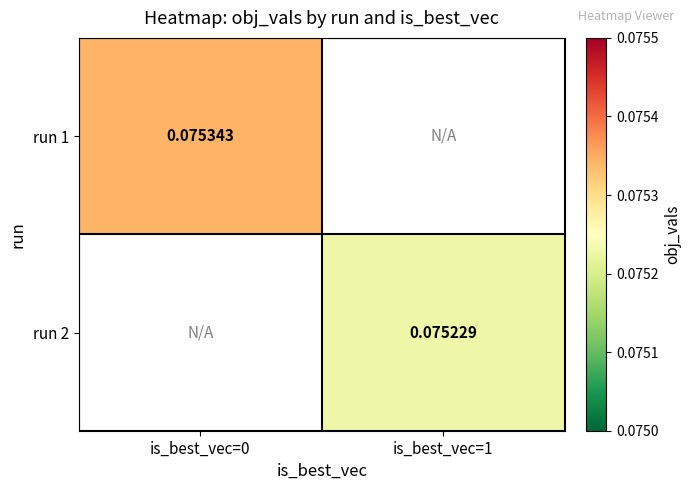

What is the lowest value of the run 1 series?

0.1